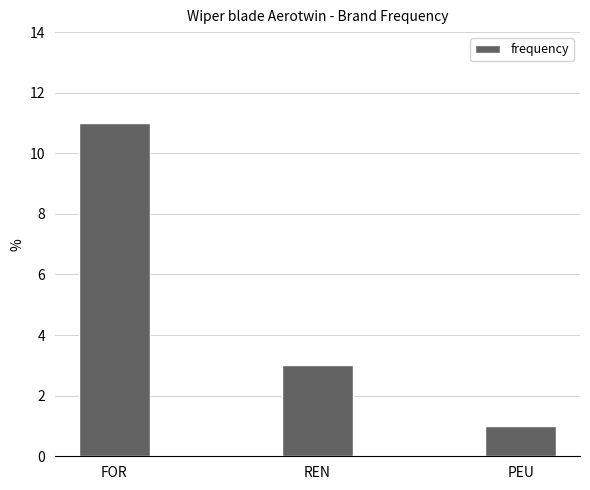

Between FOR and REN, which is larger?

FOR